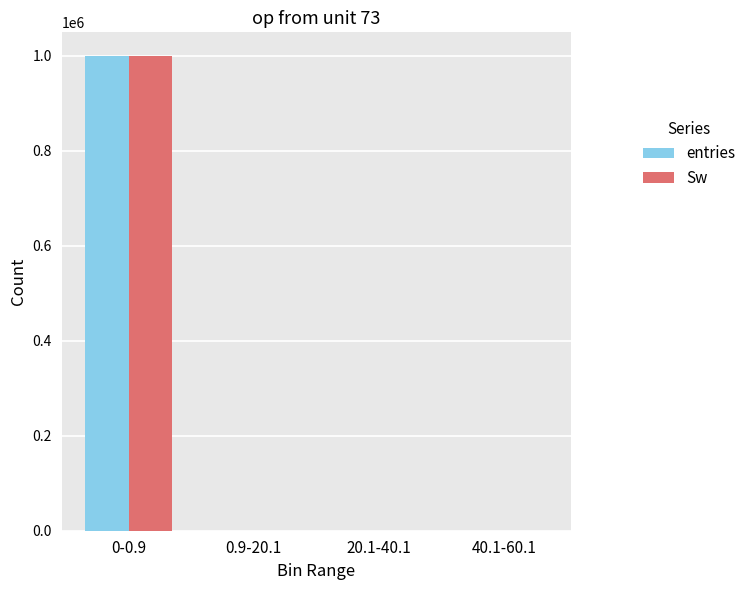

What is the difference between the entries values at 0-0.9 and 40.1-60.1?

999585